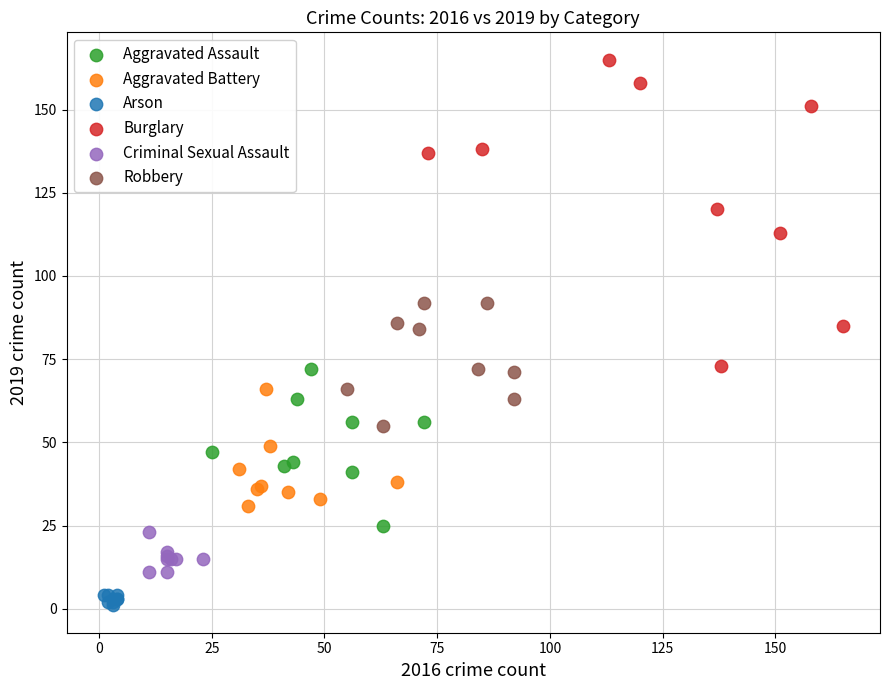

Which series has the widest spread of Y values?

Burglary